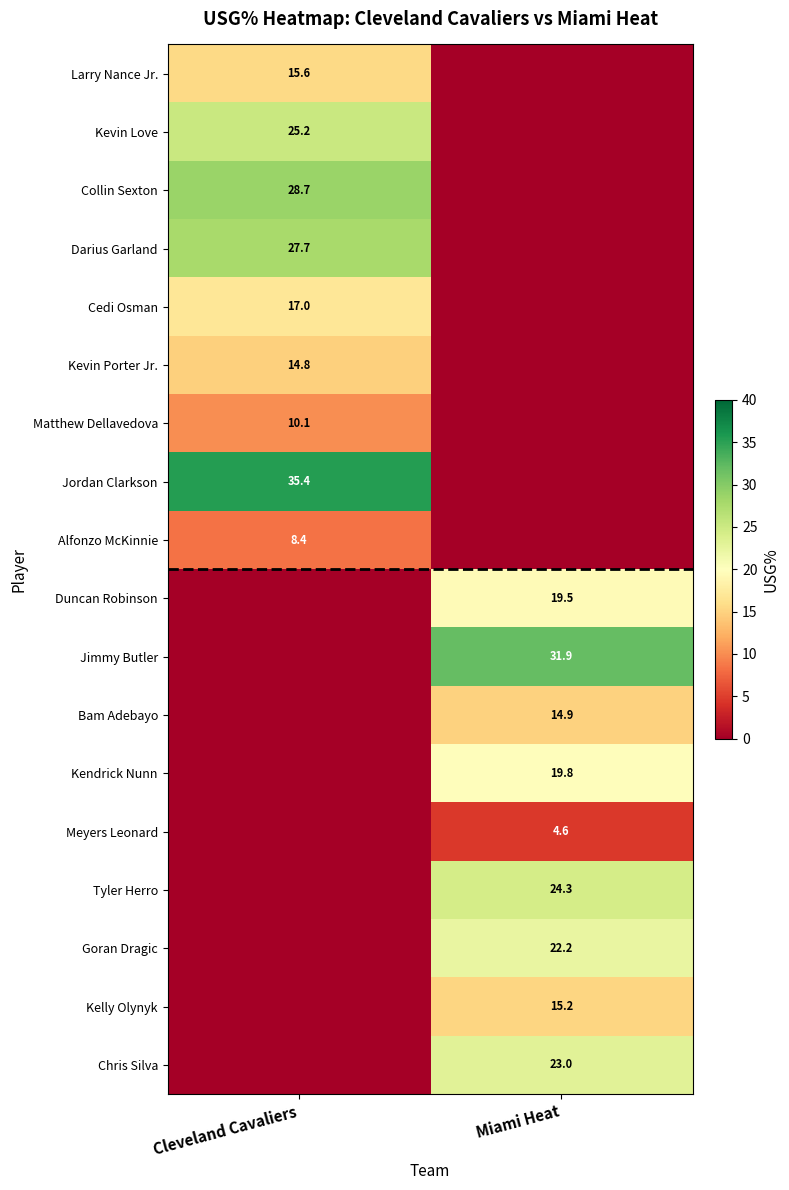

The value of Jimmy Butler at Miami Heat is 31.9. True or false?

True